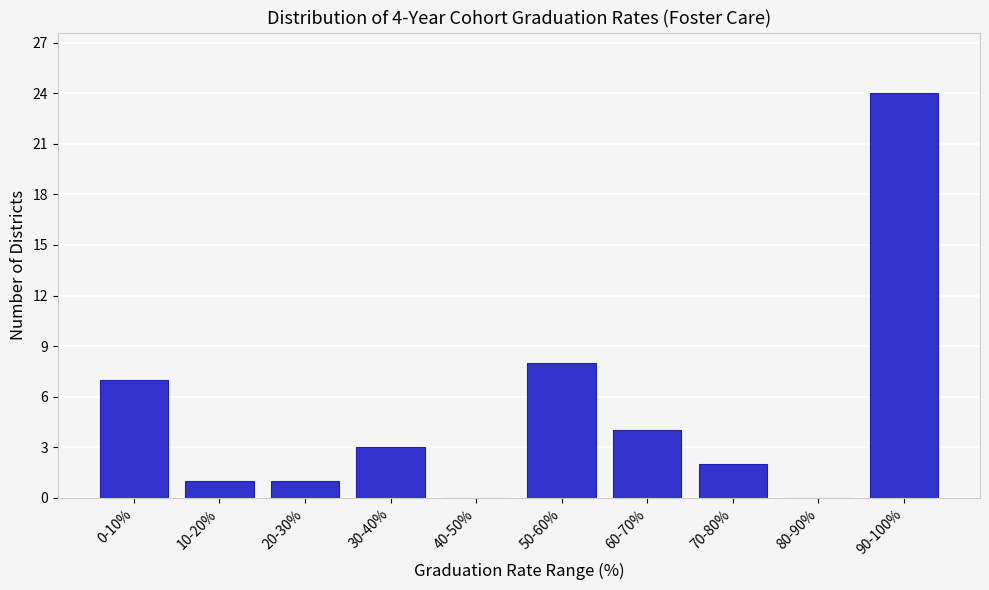

Reading right to left, list all the values displayed in this chart.

90-100%=24	80-90%=0	70-80%=2	60-70%=4	50-60%=8	40-50%=0	30-40%=3	20-30%=1	10-20%=1	0-10%=7